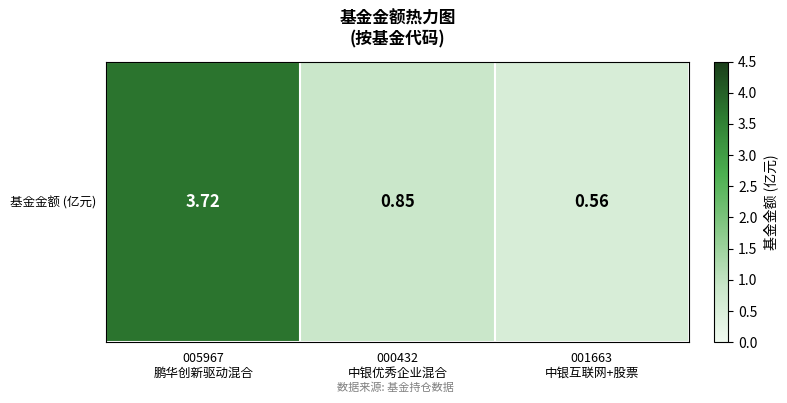

How many values are between 0 and 3?

2